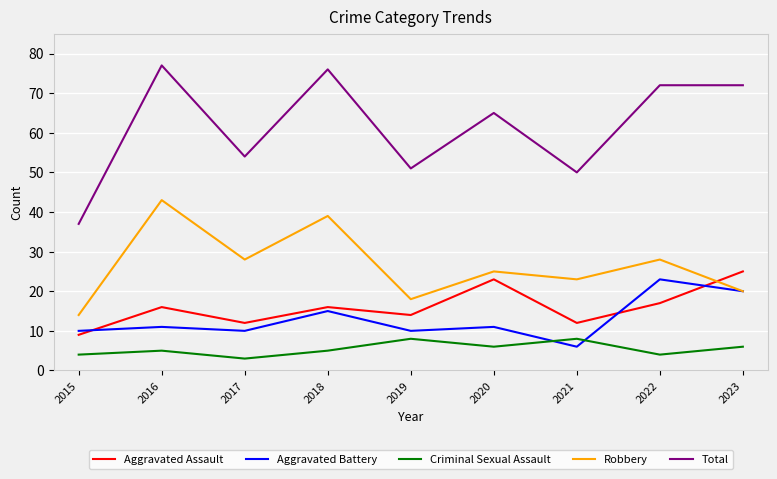

True or false: Aggravated Assault has a value of 19 at 2021.

False